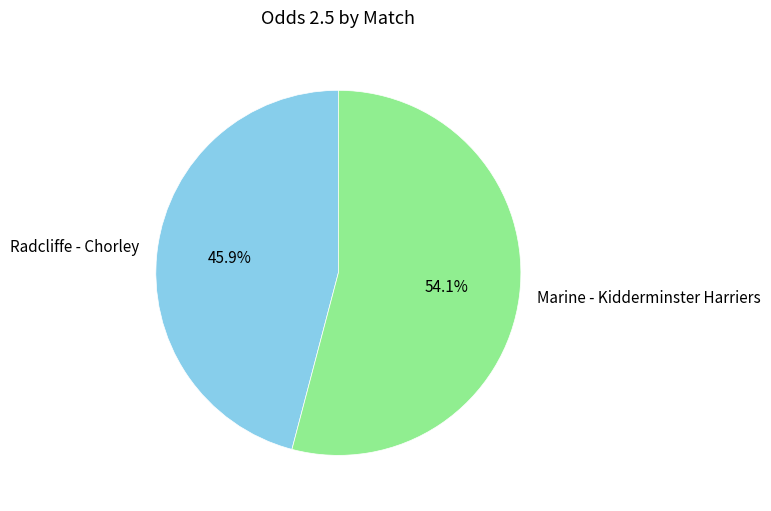

How many segments does this pie chart have?

2